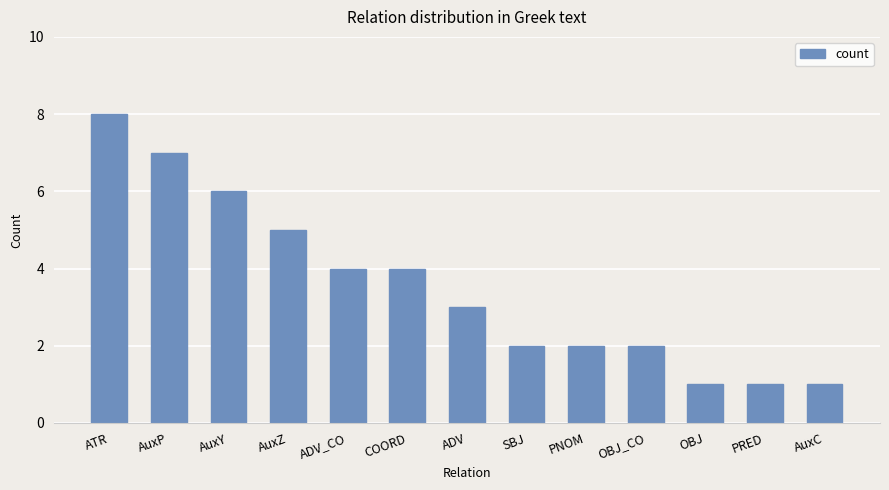

What is the difference between the values at SBJ and ADV_CO?

2